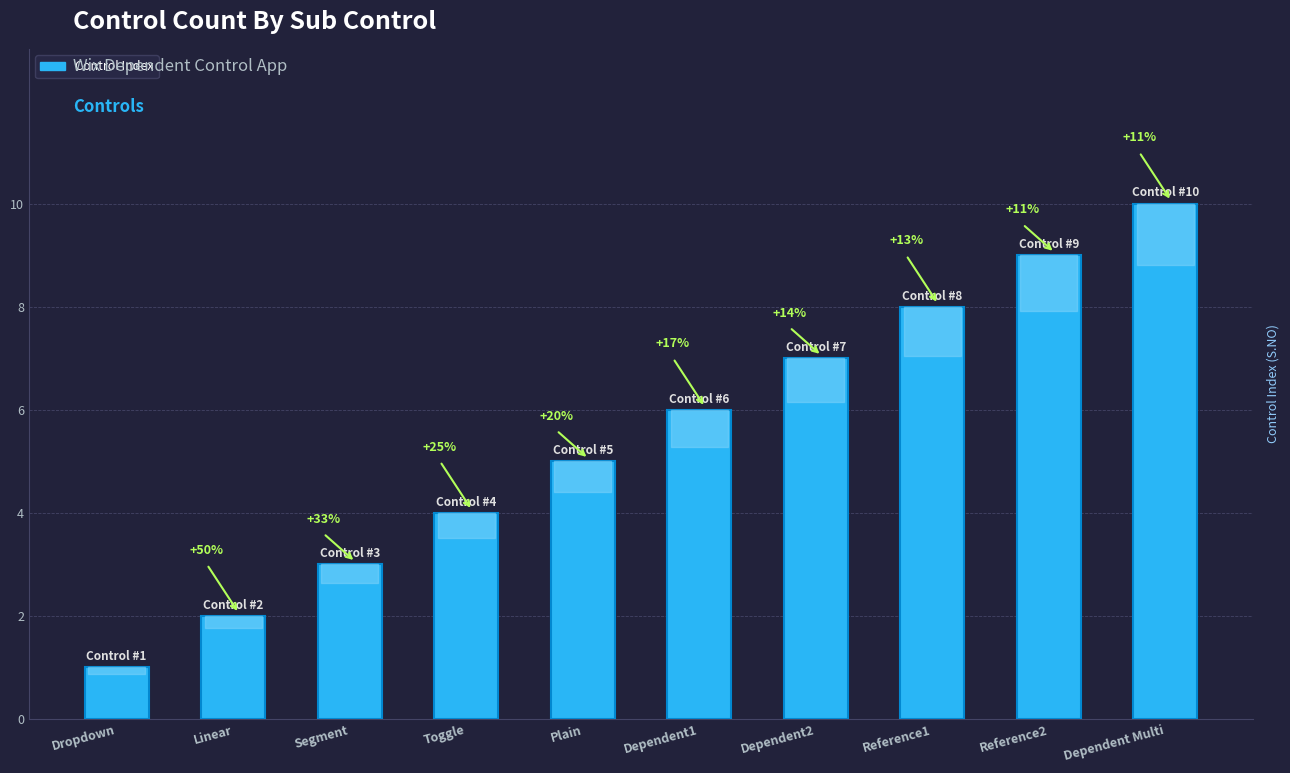

Where does the data first go above 6?

Dependent2